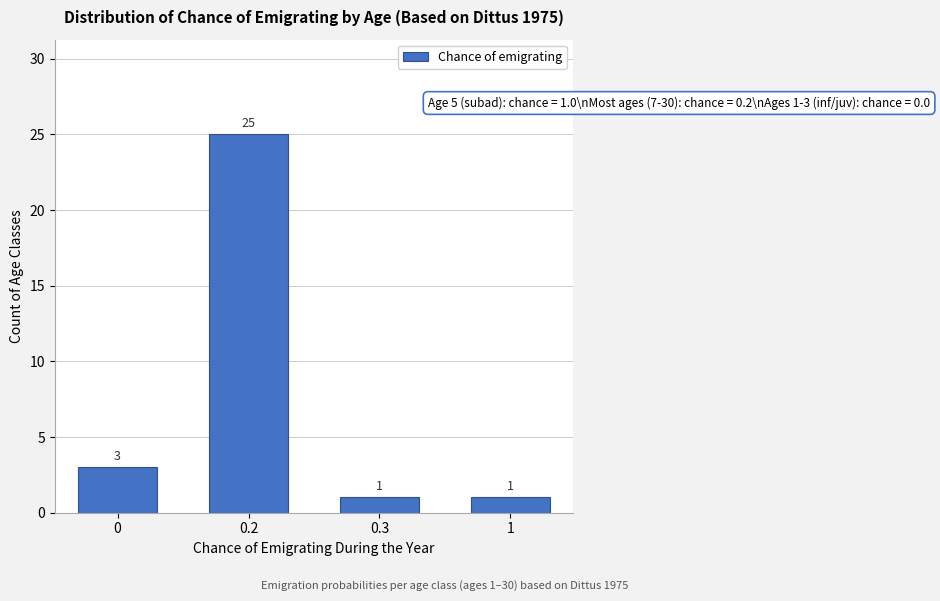

Reading left to right, what are all the values shown in this chart?

3	25	1	1